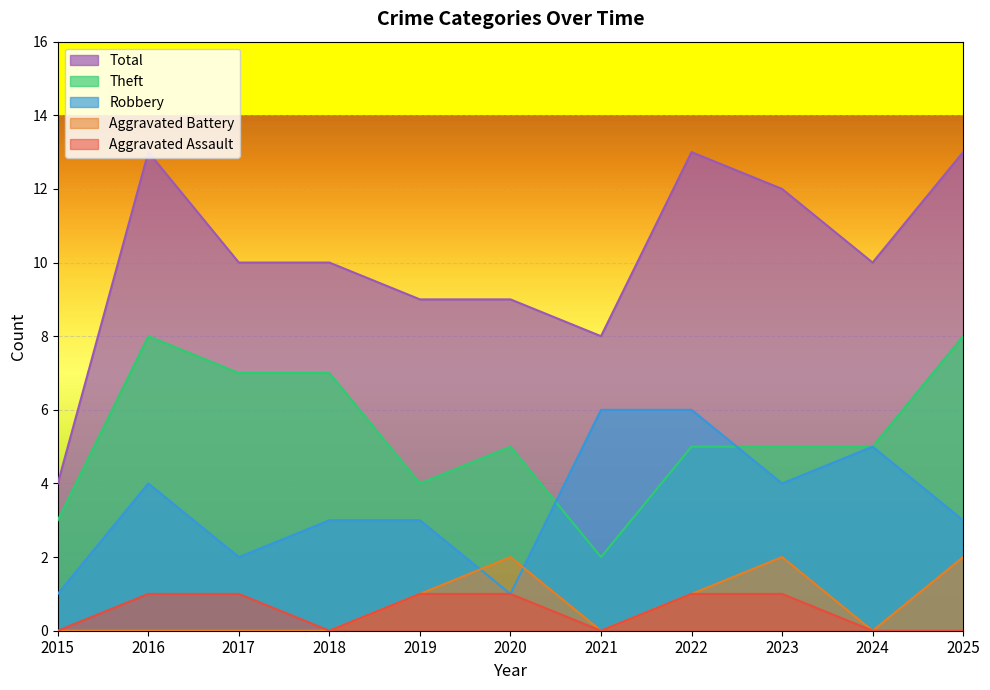

What is the total value across all series at 2016?

26